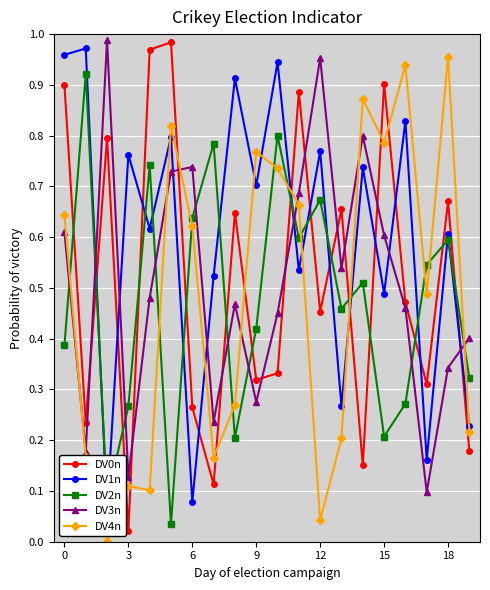

Which series ends up on top after the final intersection of DV0n and DV4n?

DV4n